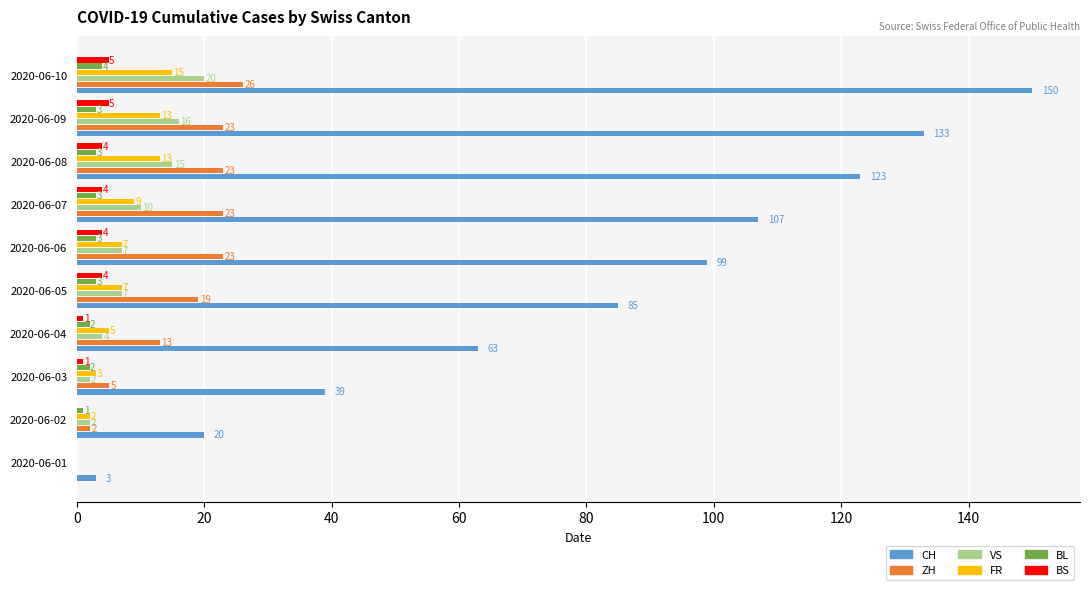

At which category is the sum across all series the highest?

2020-06-10